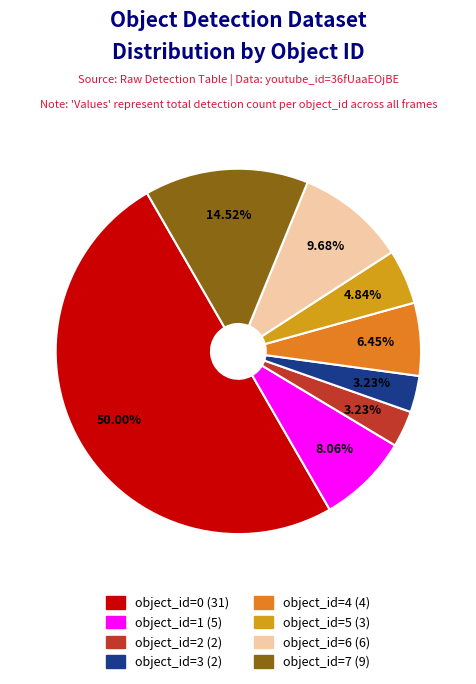

Is the sum of object_id=6 and object_id=2 greater than half?

No